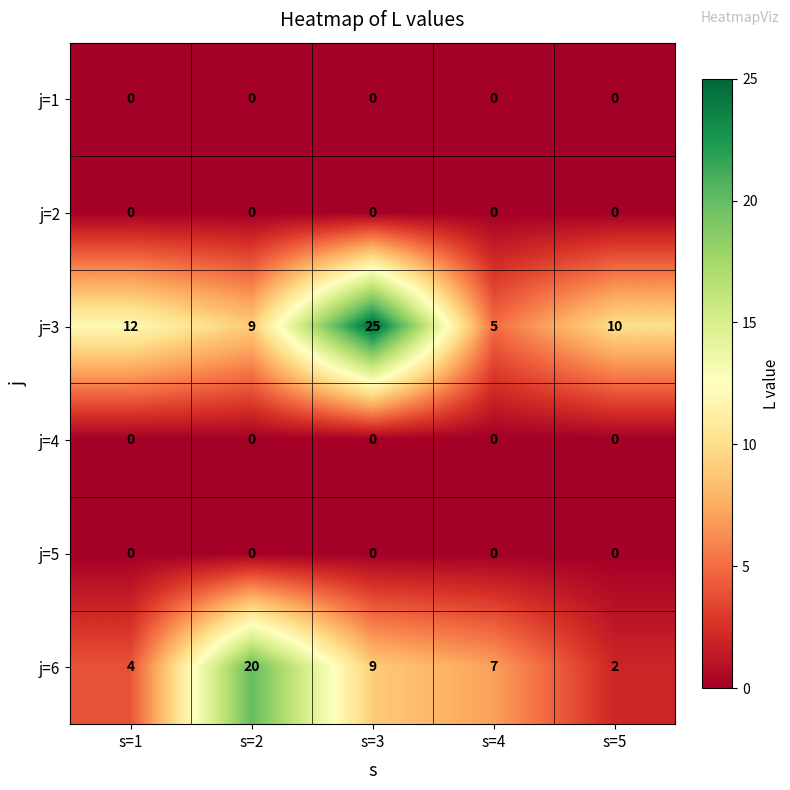

Count the number of data series in this chart.

6